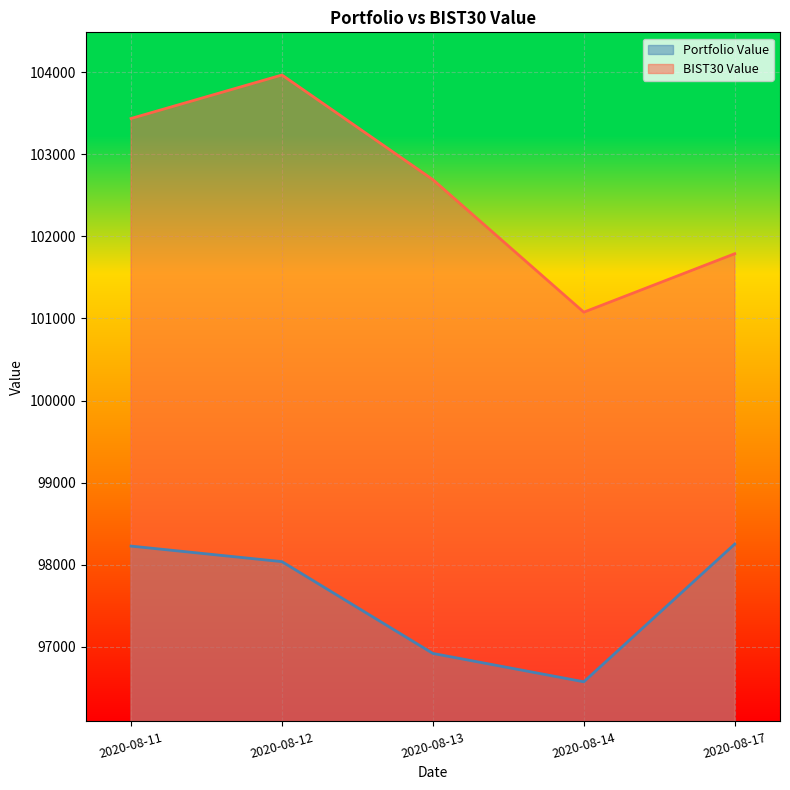

True or false: BIST30 Value has more than 2 interior local peaks.

False